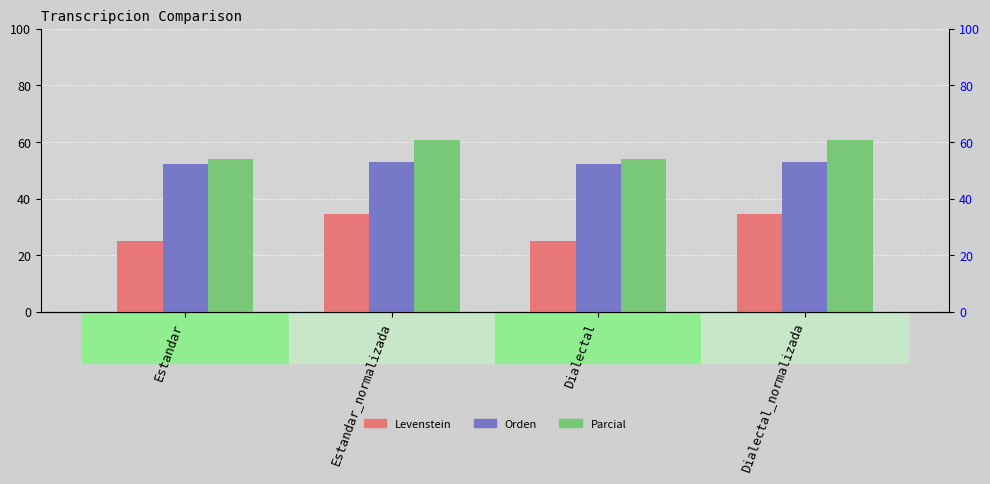

At how many categories does at least one series exceed 47?

4